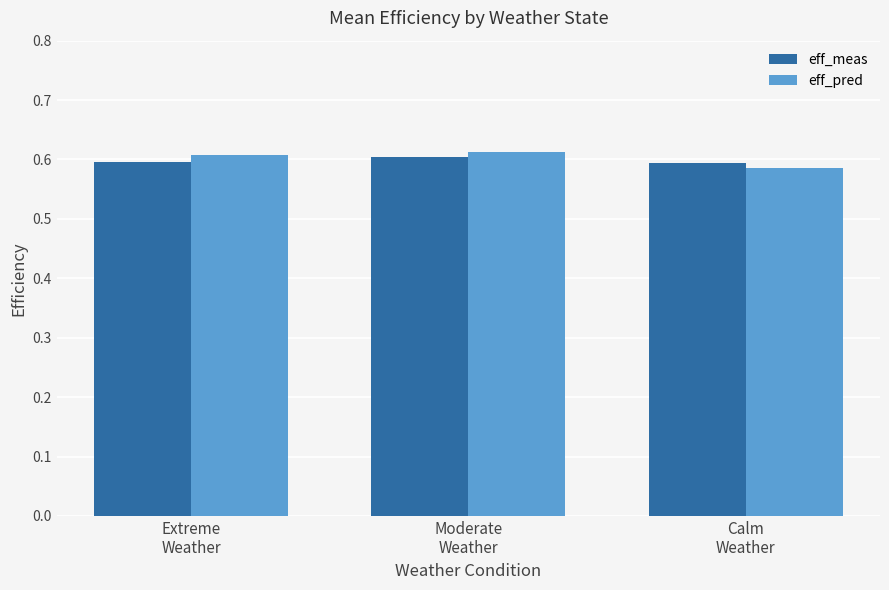

What is the label of the 2nd bar from the right?

Moderate
Weather